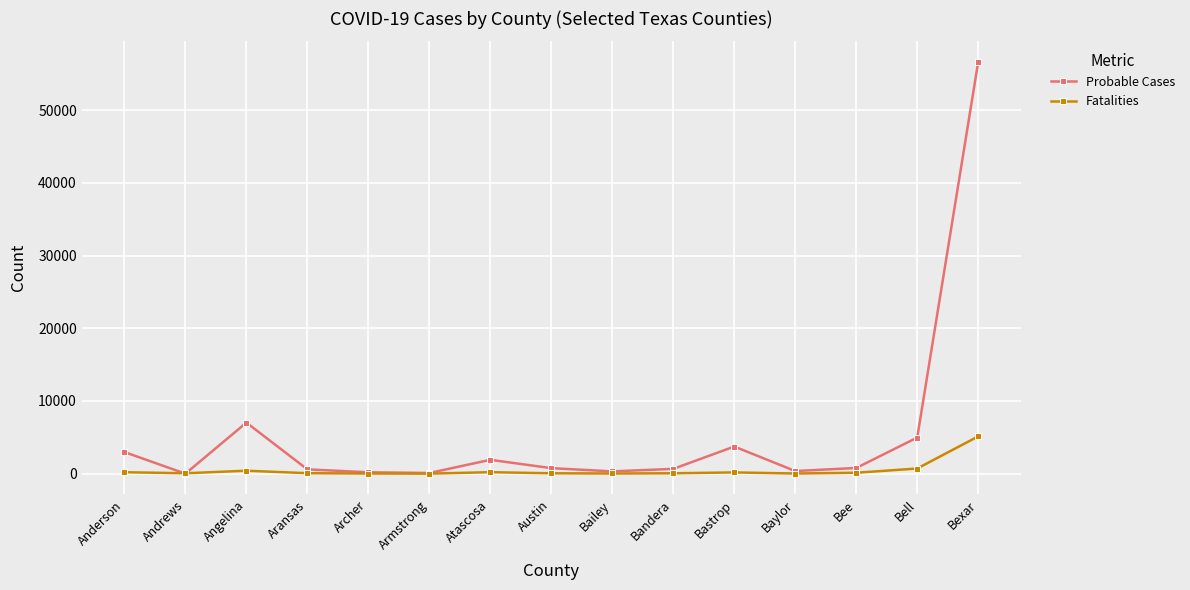

At how many categories does at least one series exceed 25098?

1